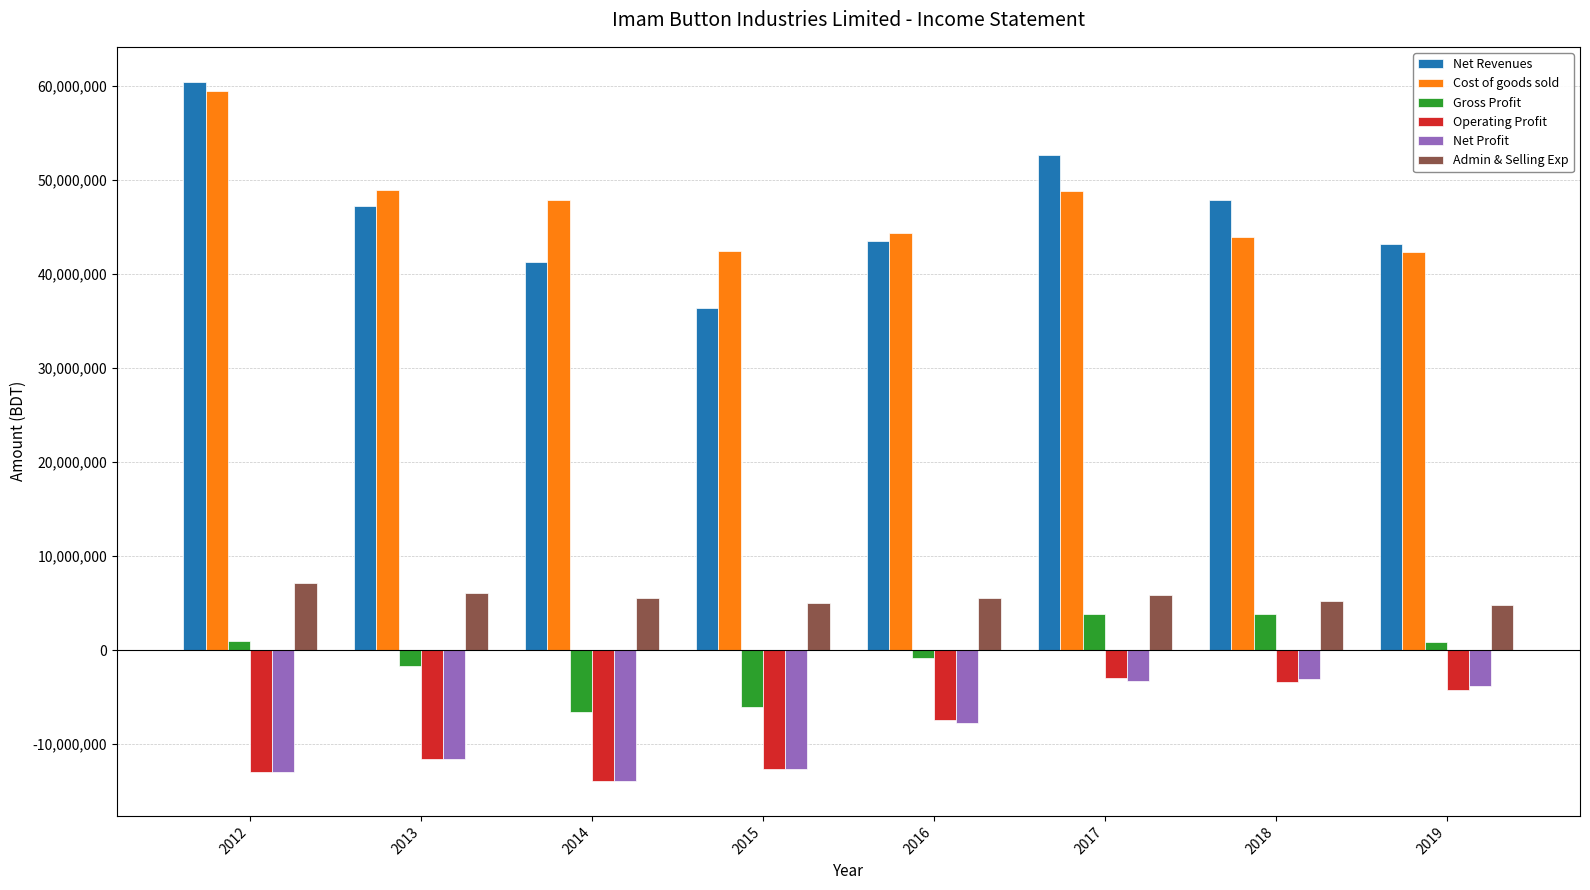

What is the value of the Net Profit bar at the 6th from the left?

-3275069